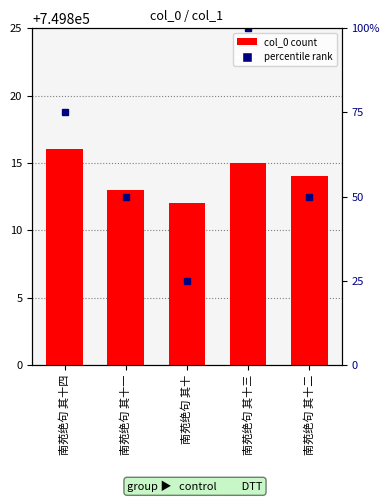

How many bars are there in total?

5